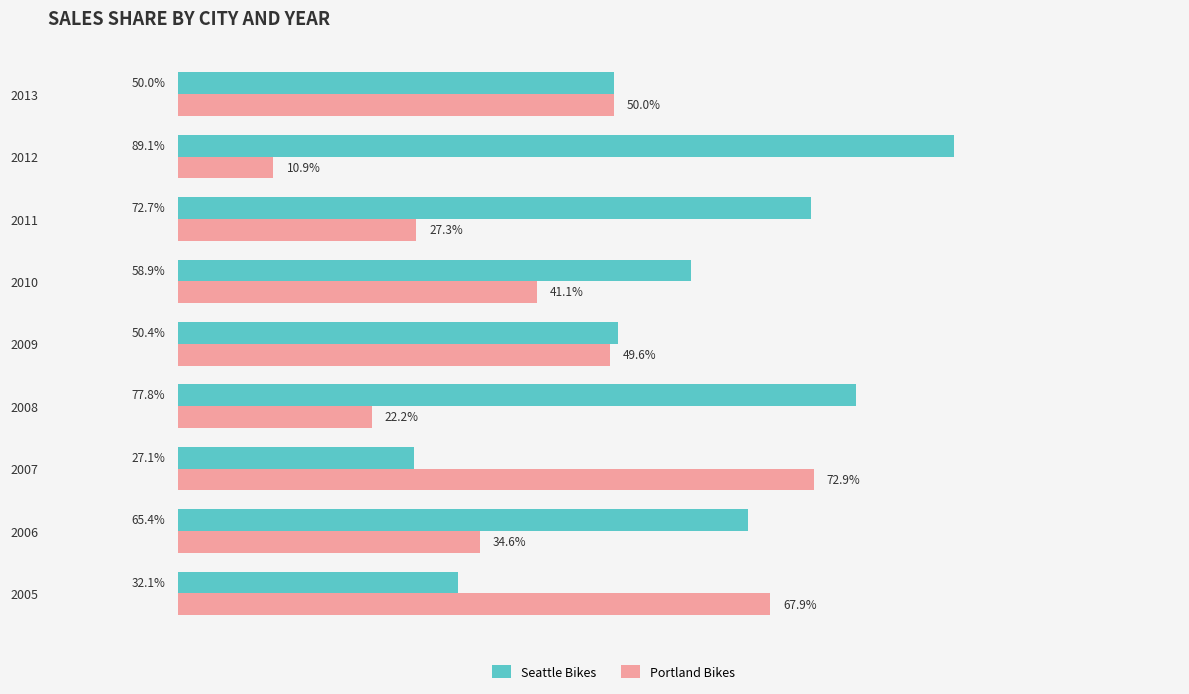

Rank the categories by Seattle Bikes value from highest to lowest.

2012, 2008, 2011, 2006, 2010, 2009, 2013, 2005, 2007